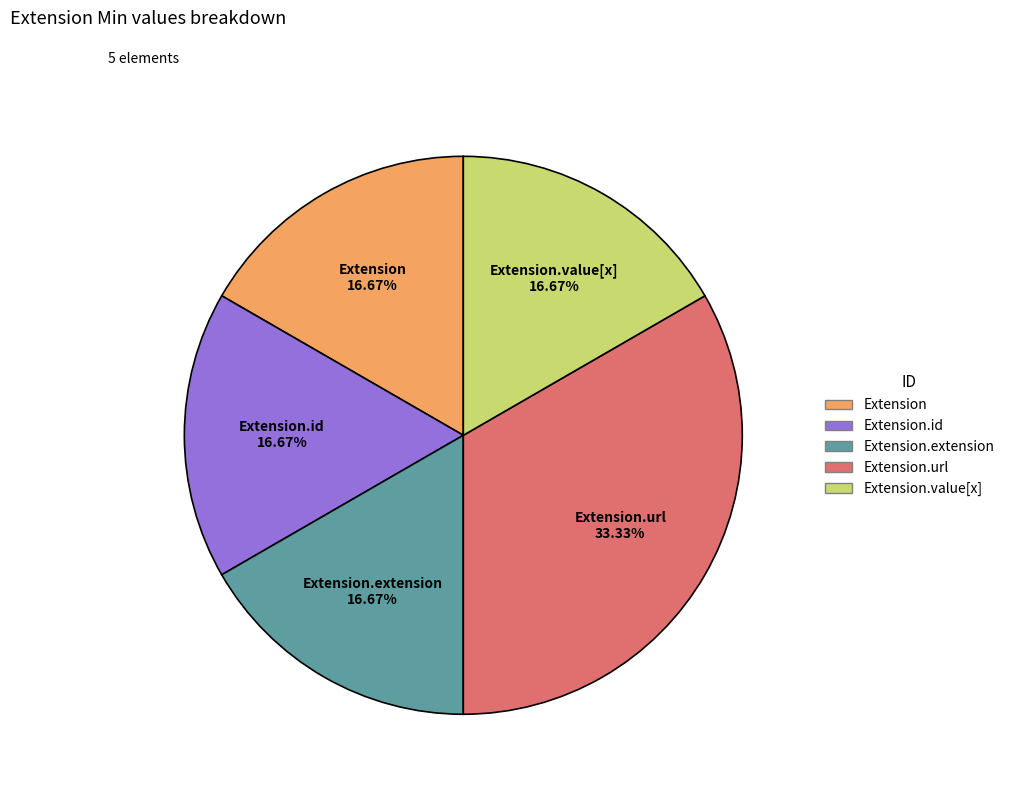

Does any single category account for the majority?

No